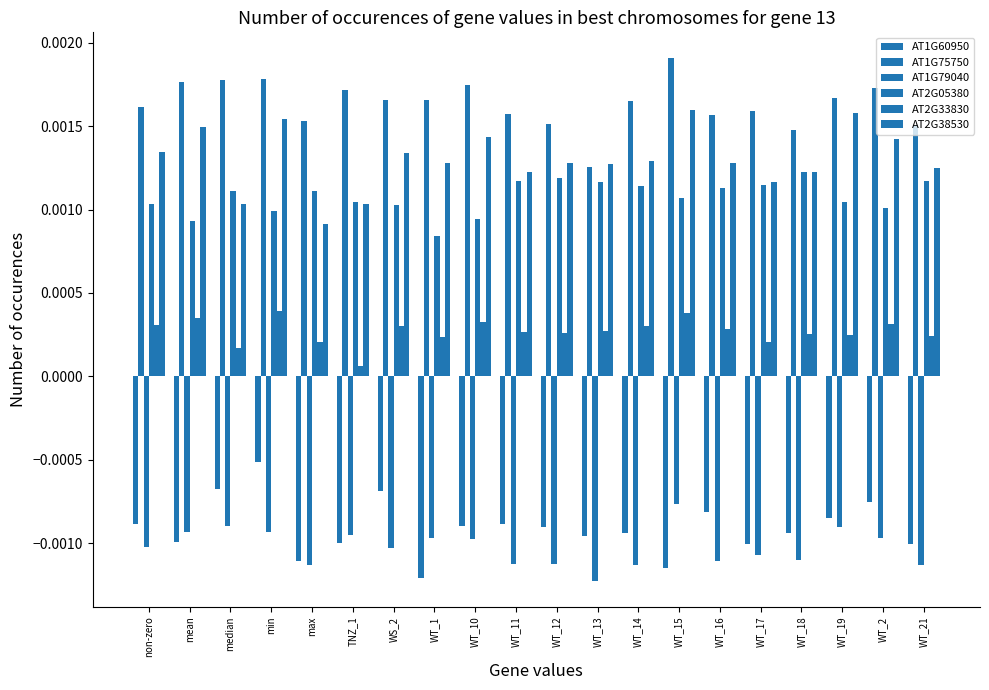

The value of AT2G38530 at WT_11 is 0.0. True or false?

True